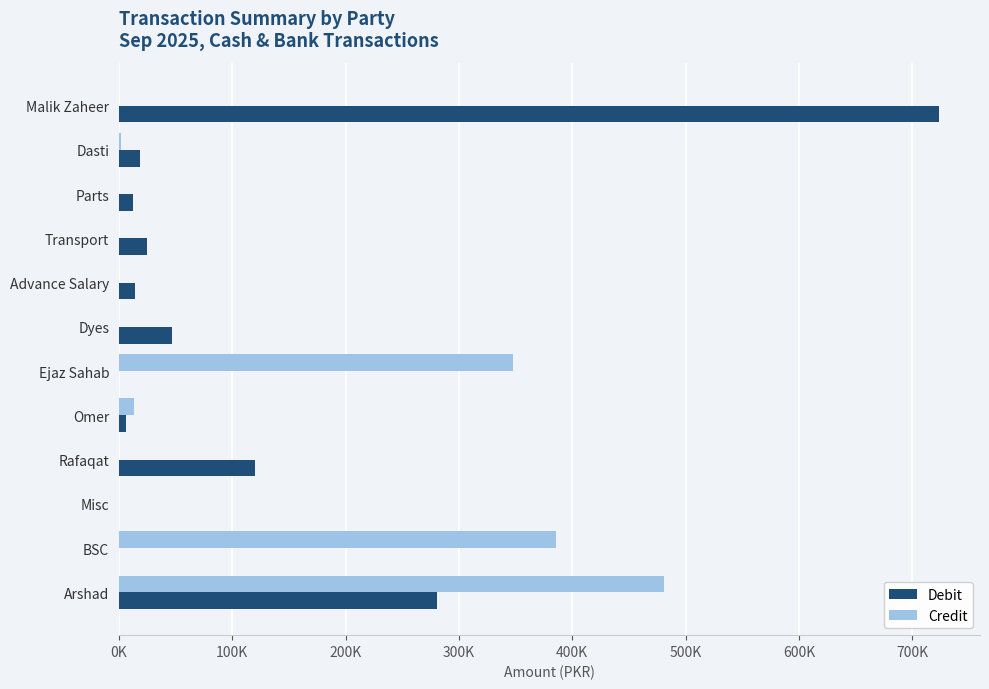

Which series has the largest total across all categories?

Debit